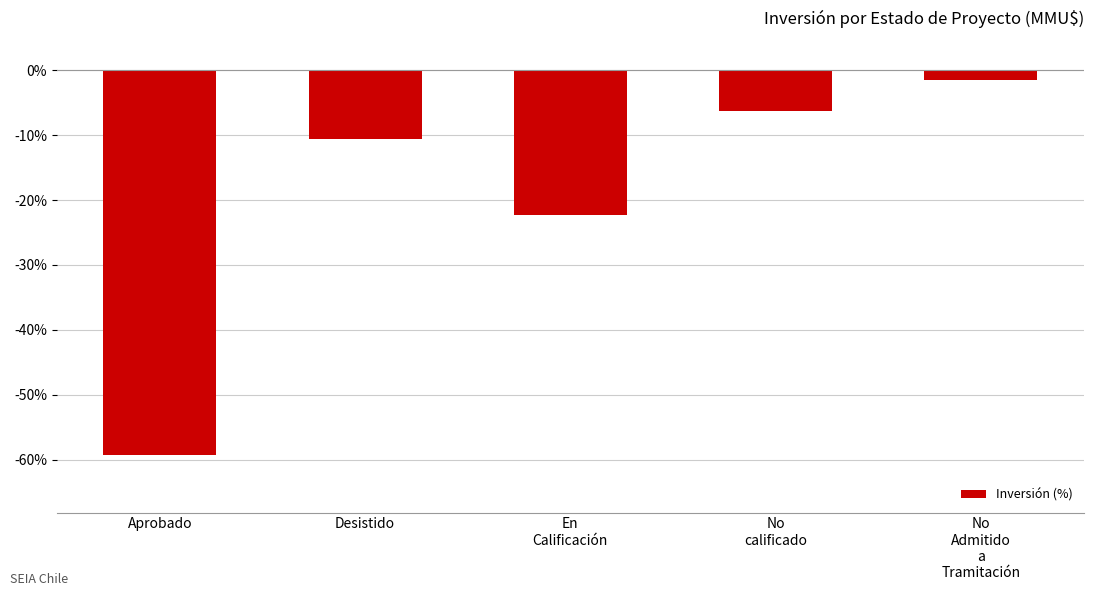

Reading left to right, transcribe all the data shown in this chart.

-59.3	-10.6	-22.3	-6.3	-1.5